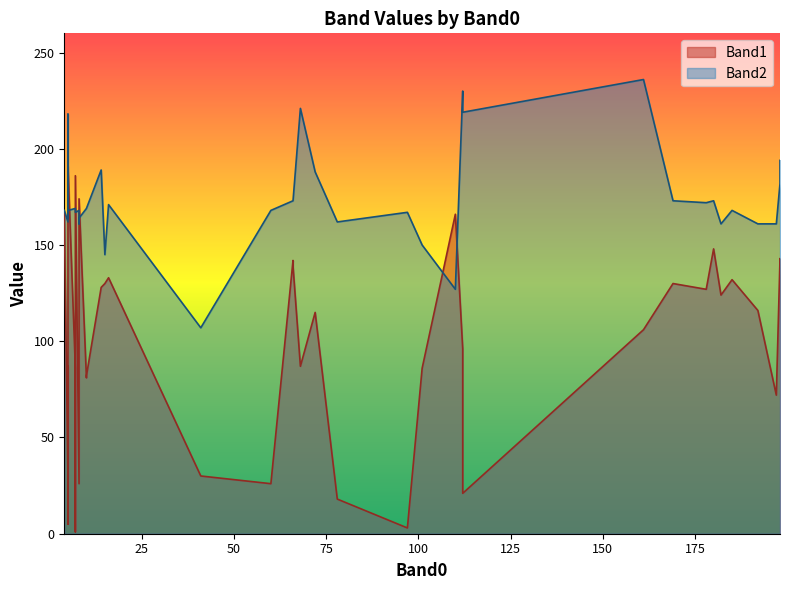

List the series in order of their overall mean, lowest first.

Band1, Band2